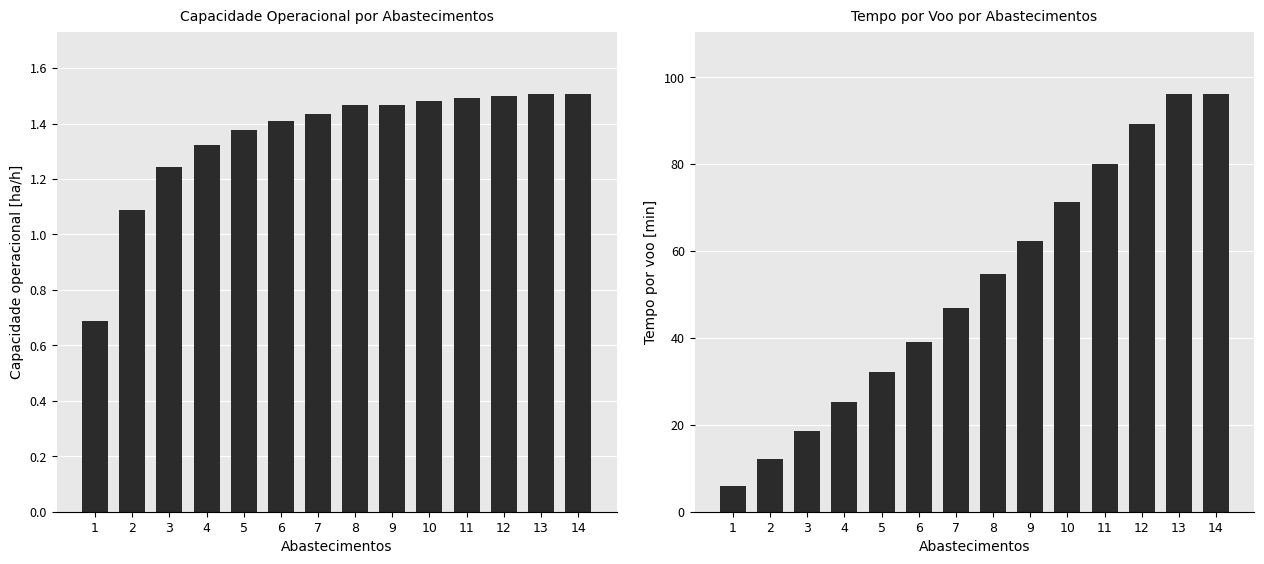

Which has a higher value, 7 or 2?

7